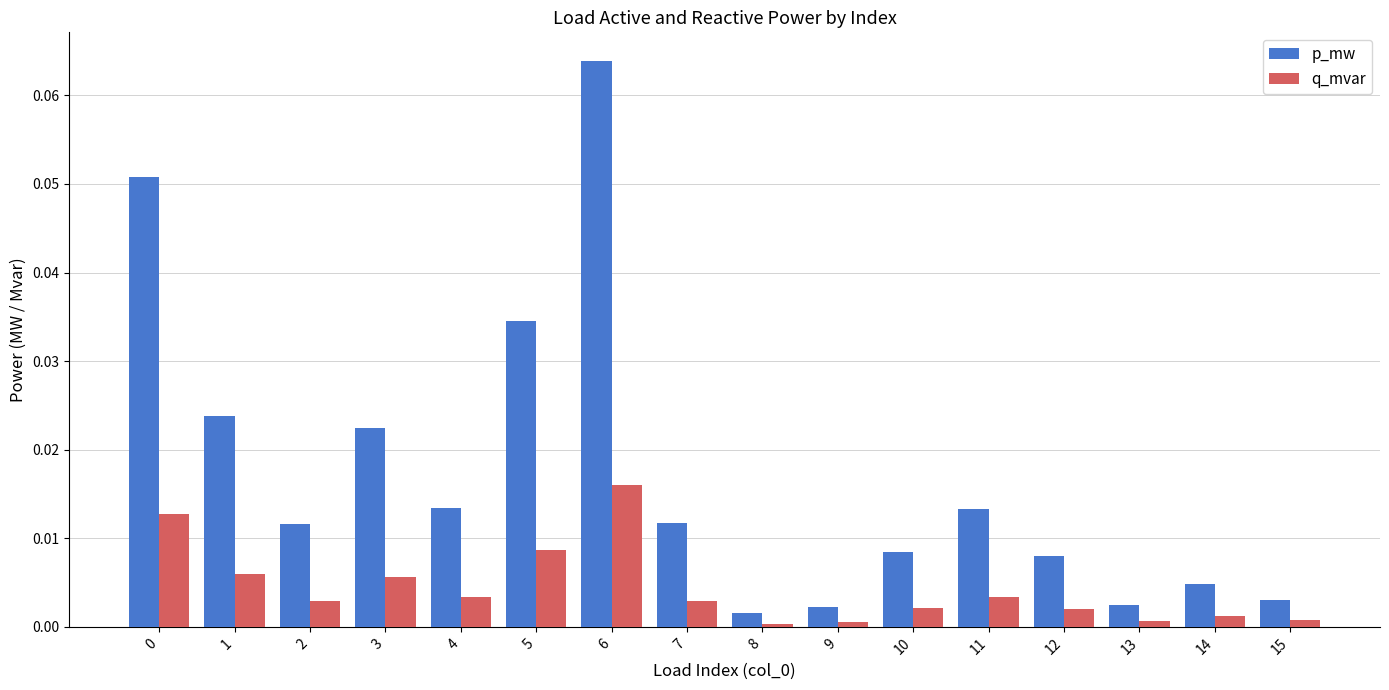

Rank the series by their maximum value, from highest to lowest.

p_mw, q_mvar